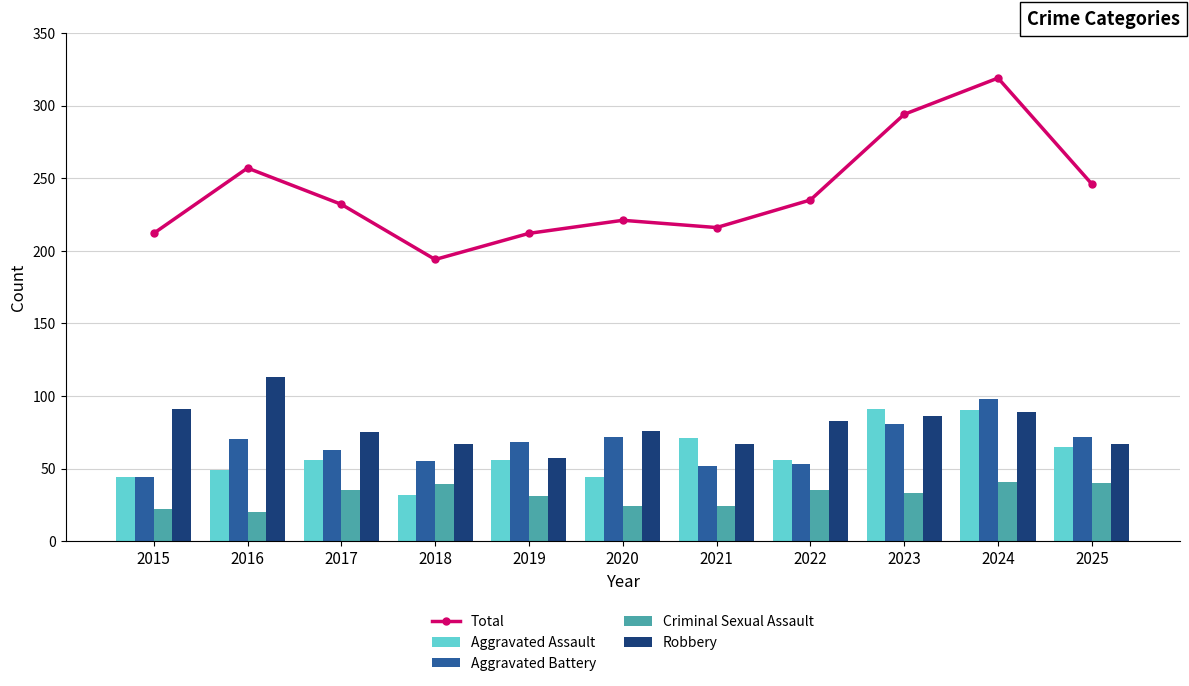

Is it true that Aggravated Assault equals 146 at 2023?

False